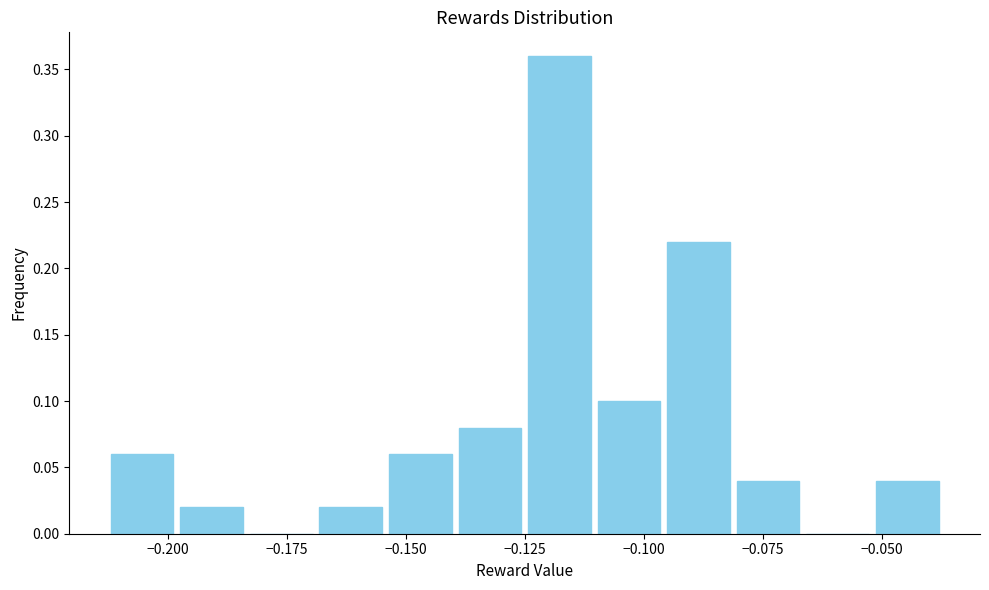

Read against the x-axis, roughly where is the centre of the tallest bar?

-0.120